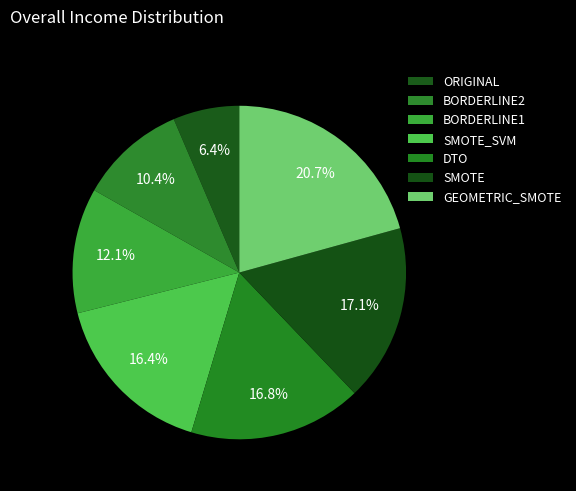

Which slice is the smallest?

ORIGINAL